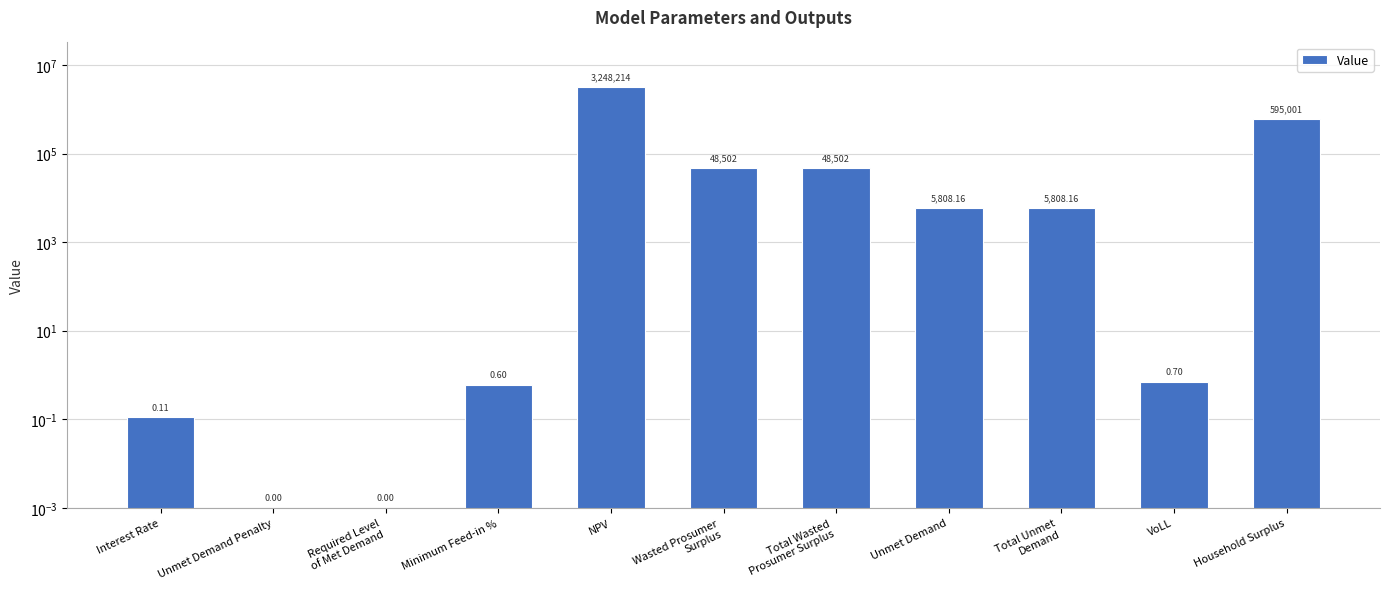

What position from the left is NPV?

5